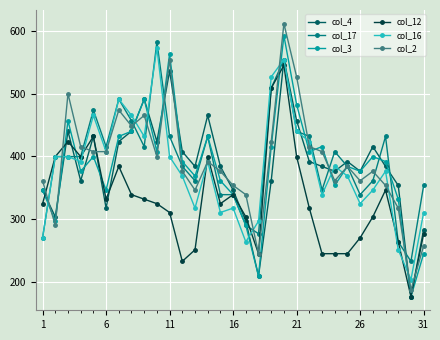

What is the greatest value displayed?

612.2